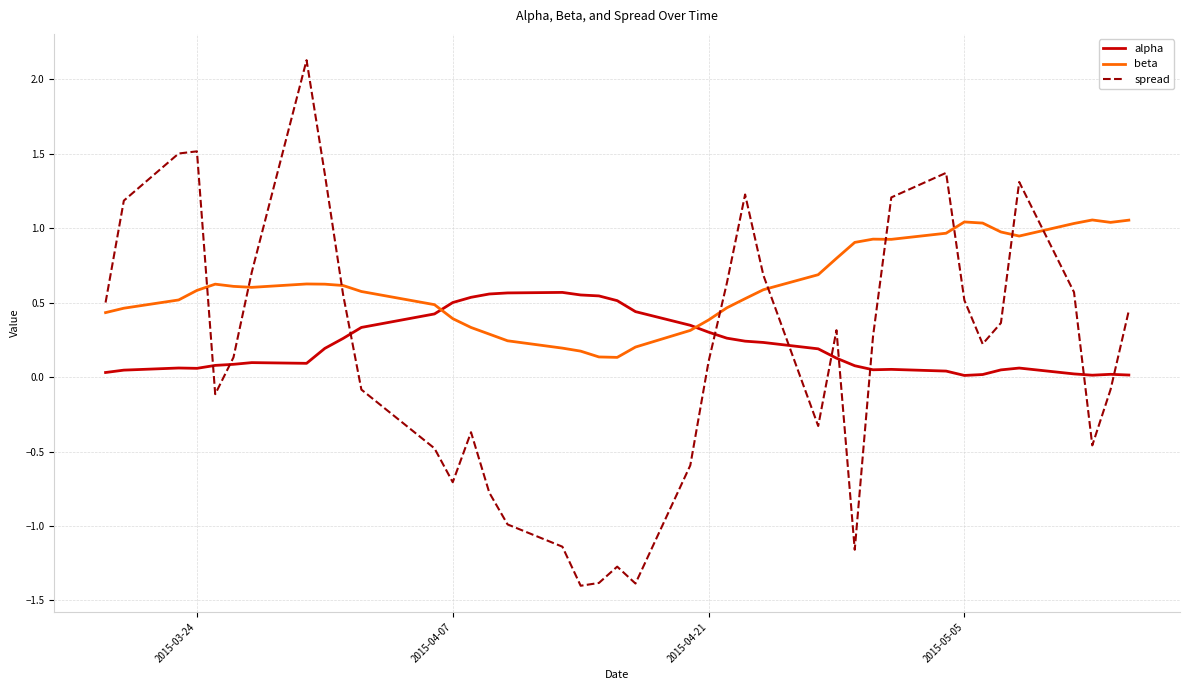

List the series in order of their peak value, lowest first.

alpha, beta, spread